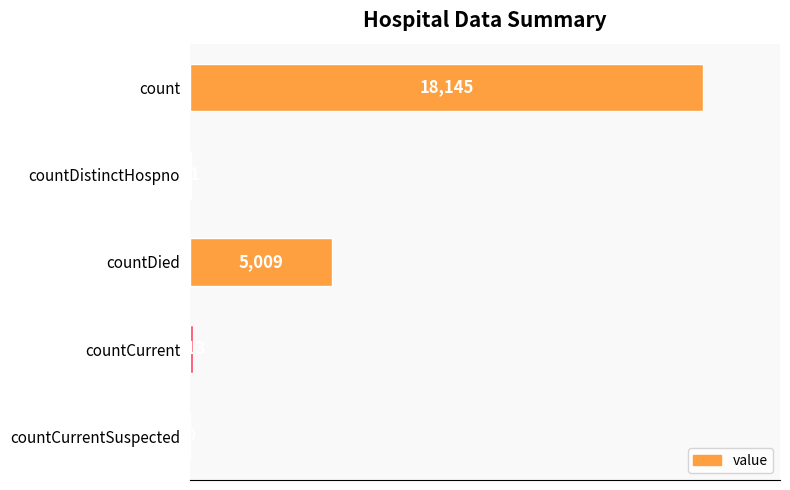

True or false: the data shows 12438 at count.

False